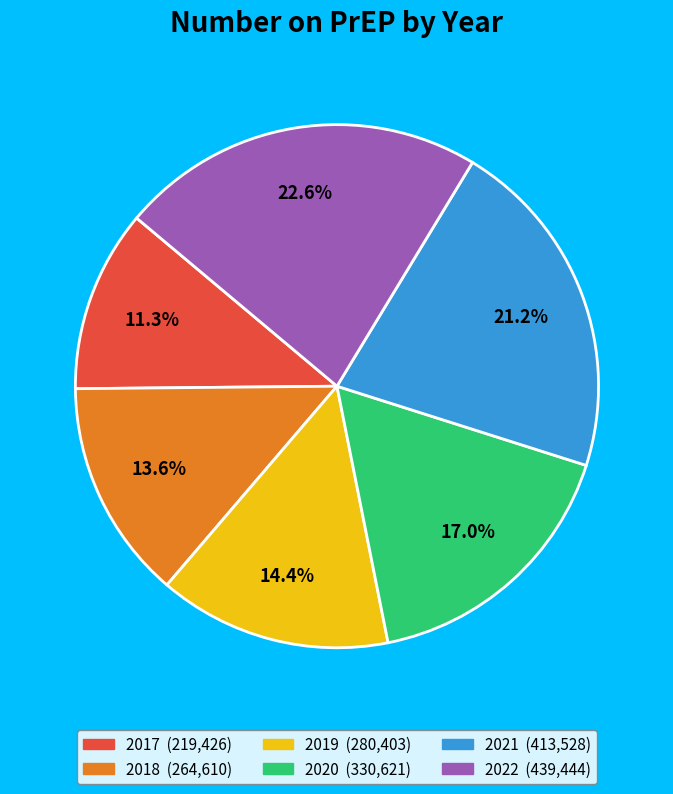

Which category has the biggest portion of the pie?

2022